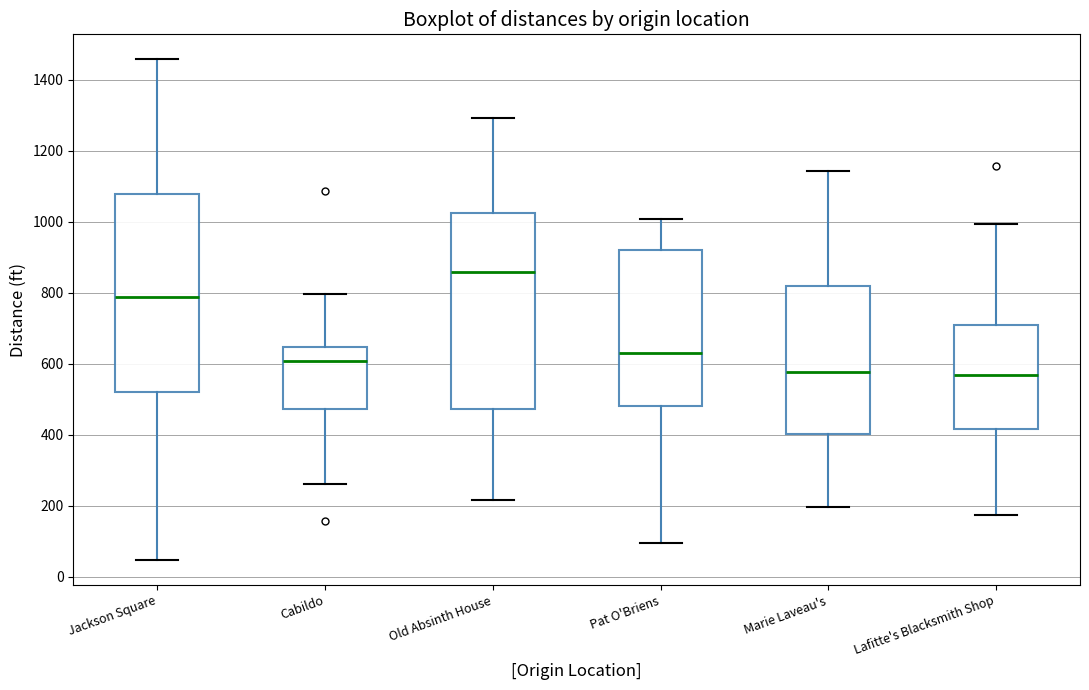

Reading left to right, read every box against the y-axis: the position of its median line, the range the box covers, and the ends of its whiskers. The values are not printed on the chart, so give them approximately, as read against the axis.

Jackson Square: median 780, box 520 to 1080, whiskers 40 to 1460
Cabildo: median 600, box 480 to 640, whiskers 260 to 800
Old Absinth House: median 860, box 480 to 1020, whiskers 220 to 1300
Pat O'Briens: median 640, box 480 to 920, whiskers 100 to 1000
Marie Laveau's: median 580, box 400 to 820, whiskers 200 to 1140
Lafitte's Blacksmith Shop: median 560, box 420 to 700, whiskers 180 to 1000